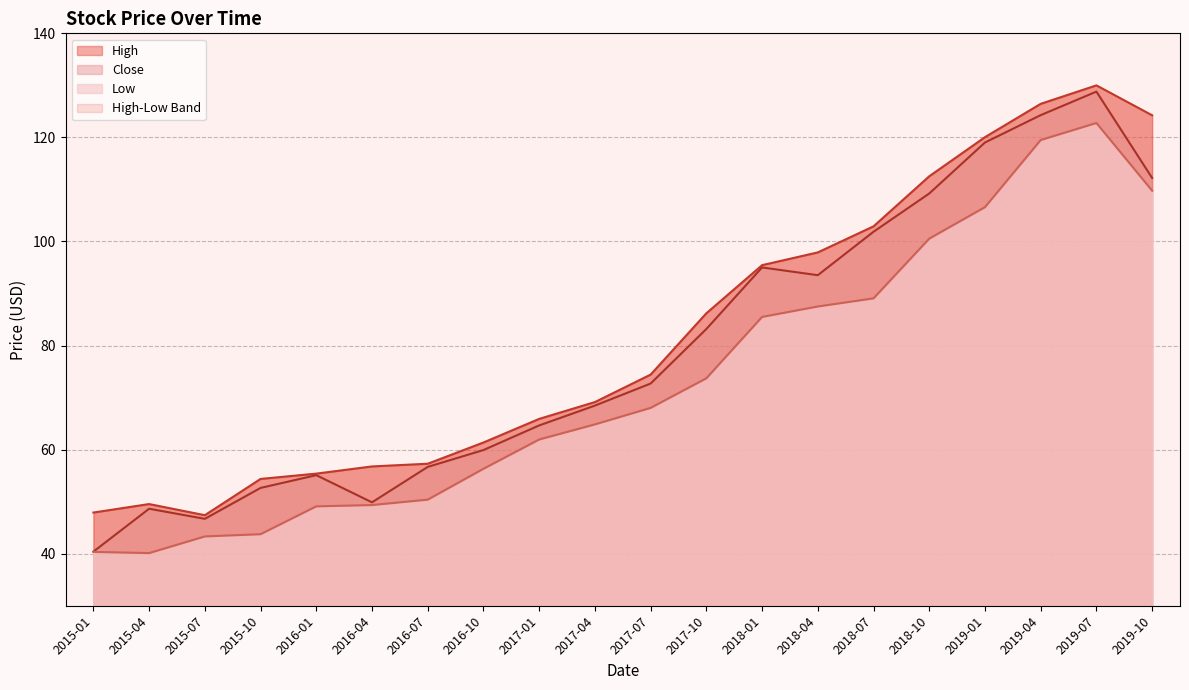

True or false: High and Close cross at least once.

False